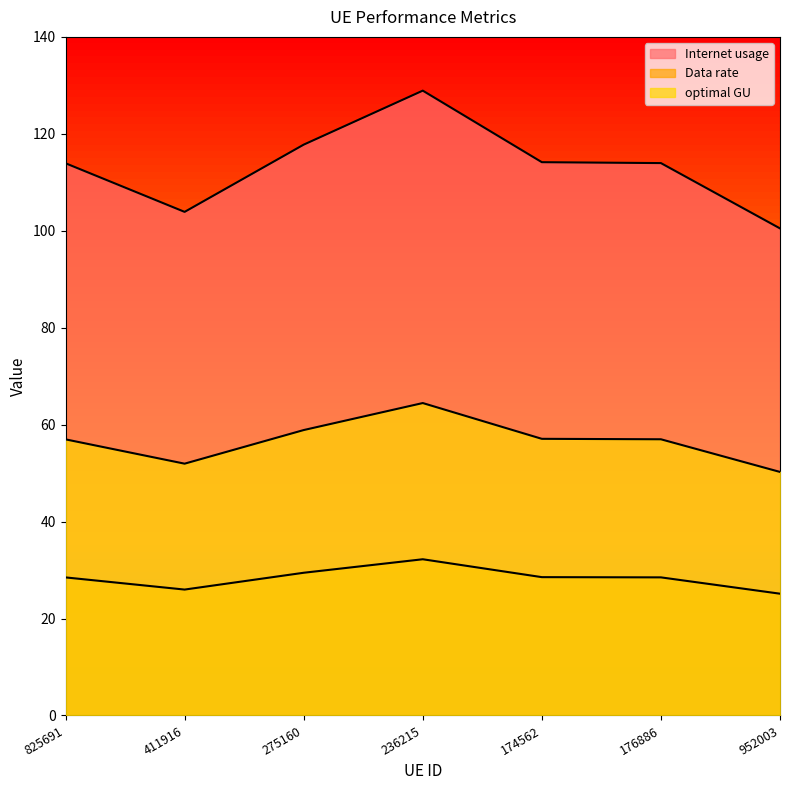

Reading left to right, transcribe all the data shown in this chart.

Internet usage: 825691=113.9	411916=103.9	275160=117.8	236215=128.9	174562=114.1	176886=114.0	952003=100.5
Data rate: 825691=28.5	411916=26.0	275160=29.4	236215=32.2	174562=28.5	176886=28.5	952003=25.1
optimal GU: 825691=57.0	411916=51.9	275160=58.9	236215=64.5	174562=57.1	176886=57.0	952003=50.2